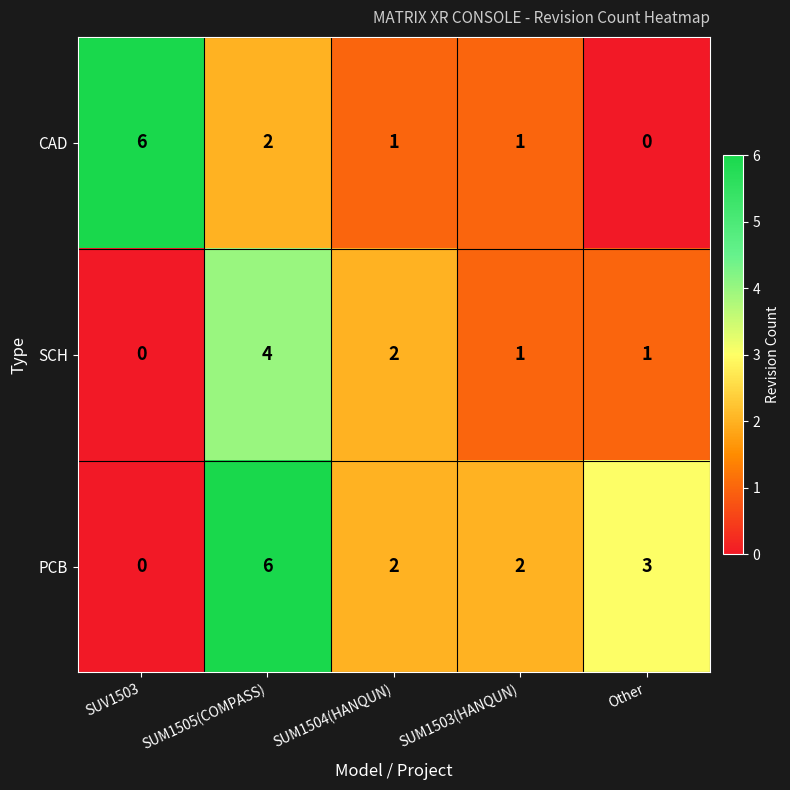

How many categories are shown in the chart?

5